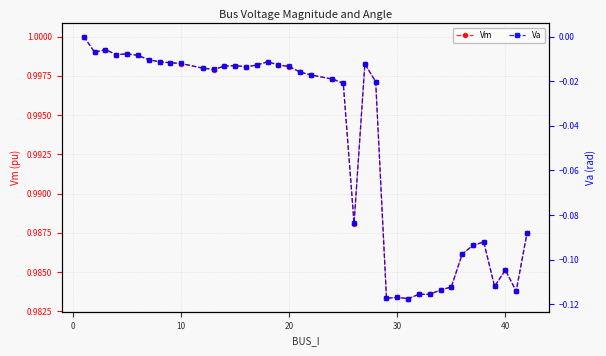

Is it true that Vm equals 1.6 at 30?

False